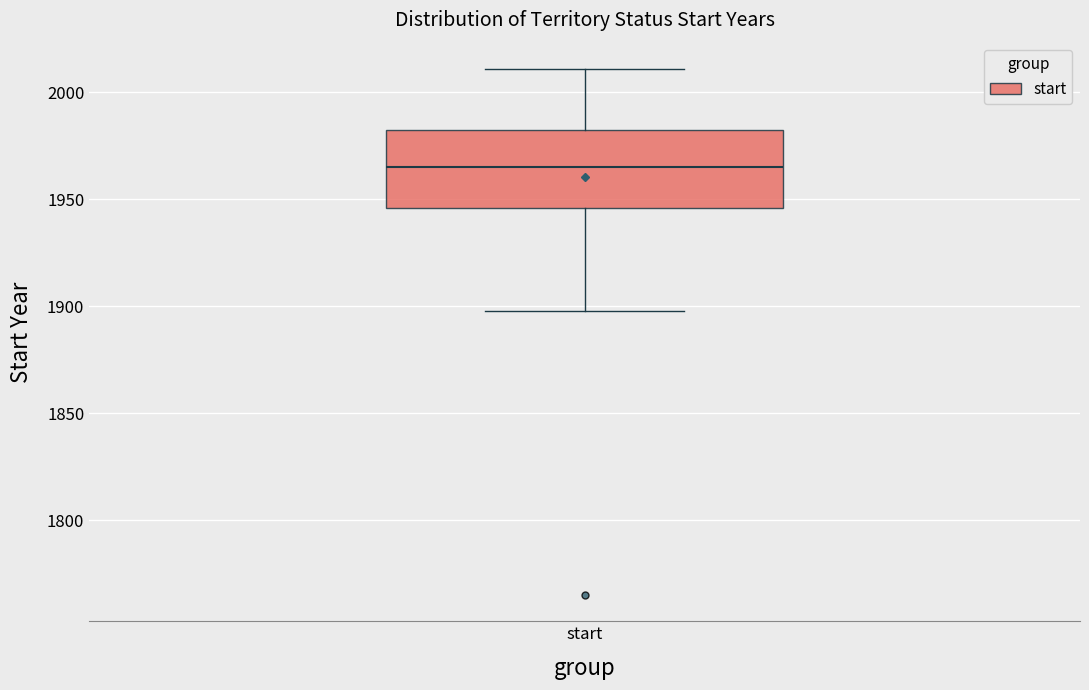

Where is the lower edge of the box for start on the y-axis? The values are not printed on the chart, so give them approximately, as read against the axis.

1945